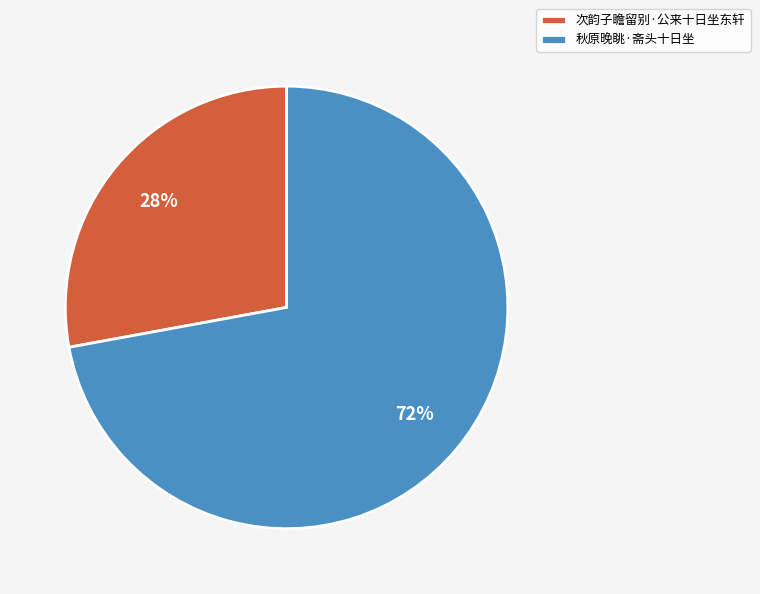

Count the number of slices in the pie.

2